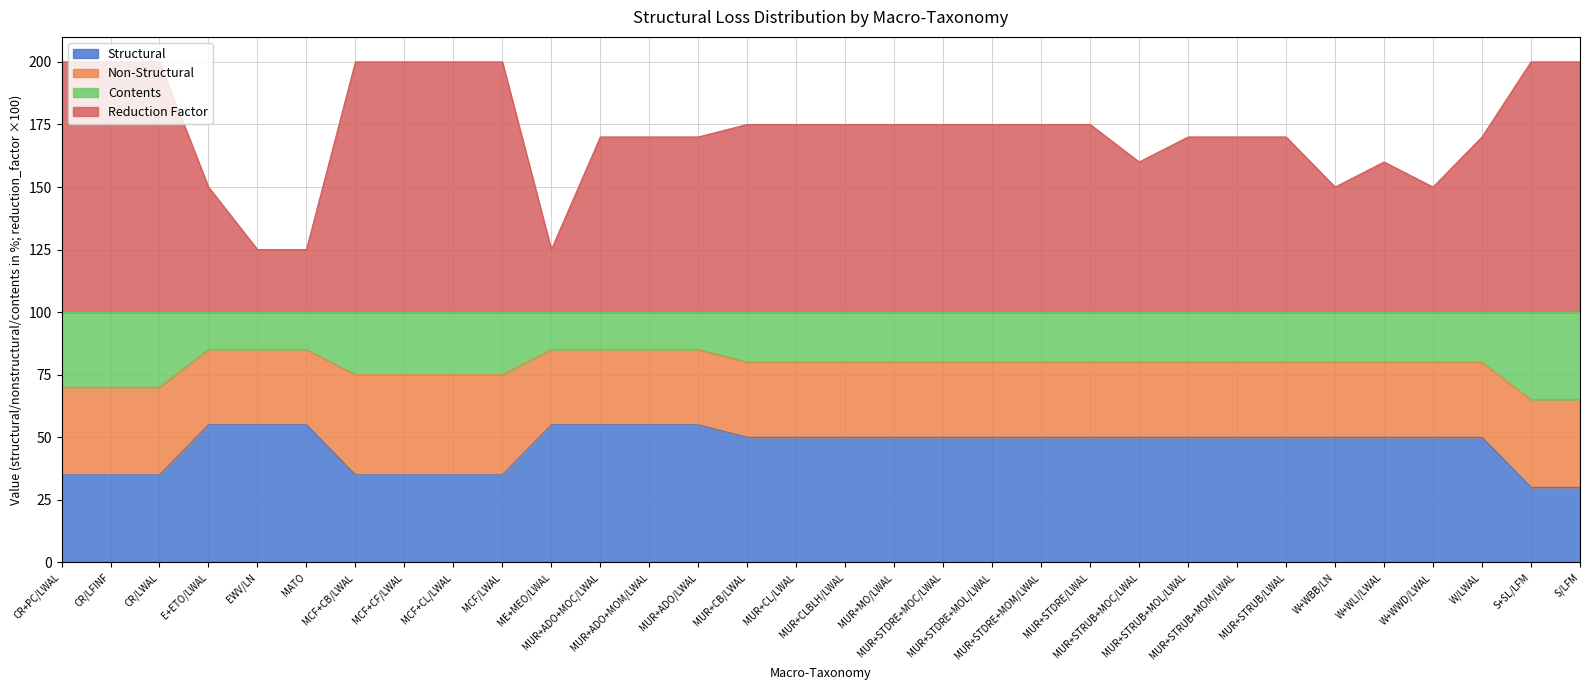

At which category is the sum across all series the highest?

MCF+CB/LWAL